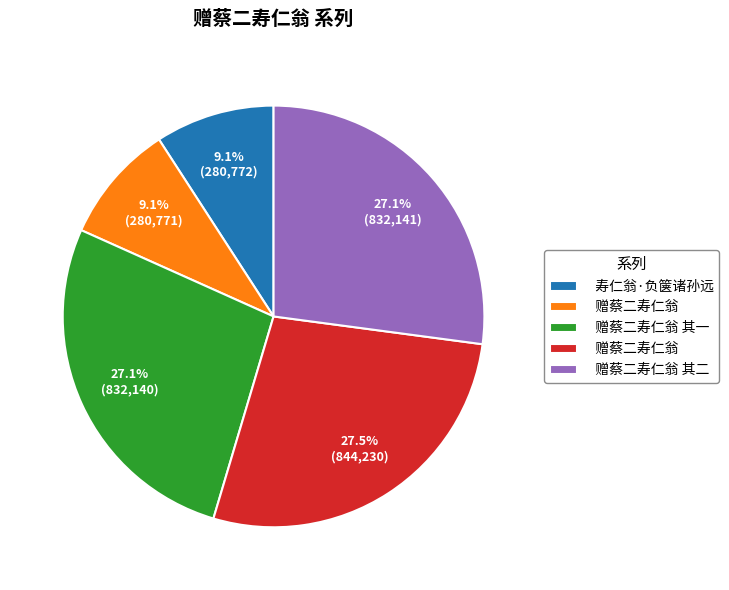

Is there a majority slice in this chart?

No